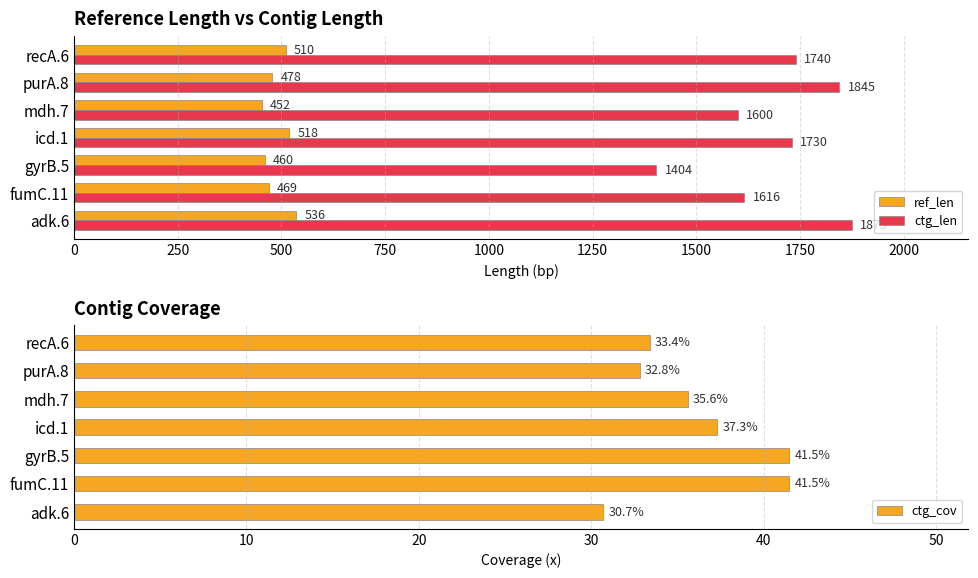

What is the difference between the maximum and minimum values in the ctg_cov series?

10.8